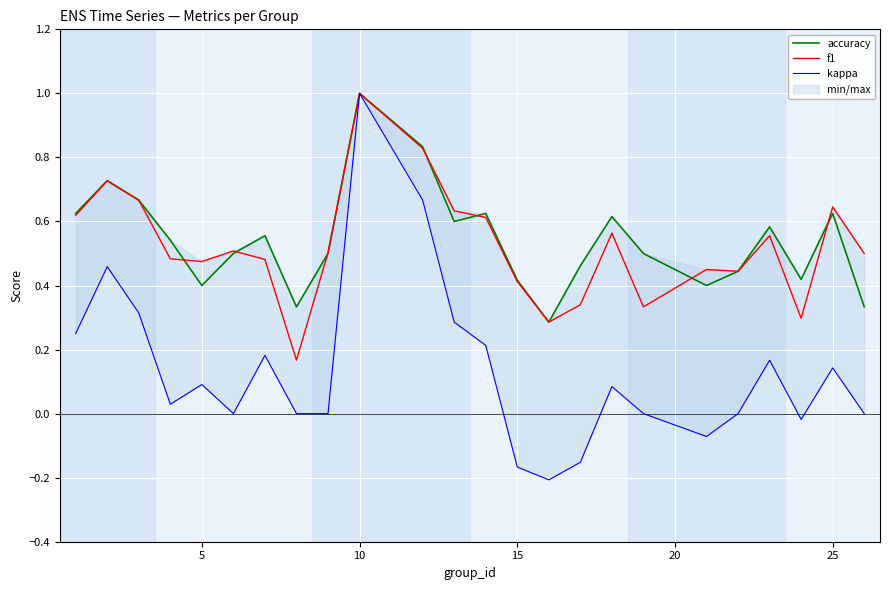

How many interior local peaks does the kappa series have?

7